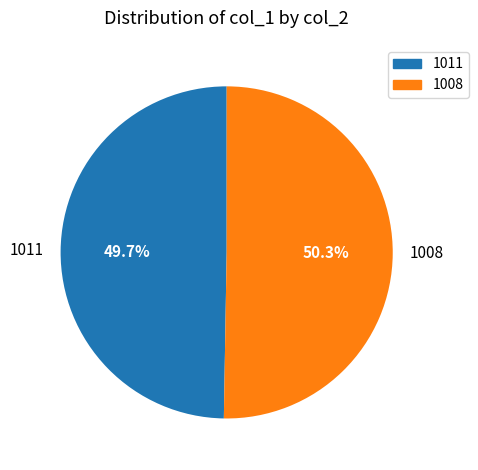

What portion of the pie excludes 1011?

50.3%